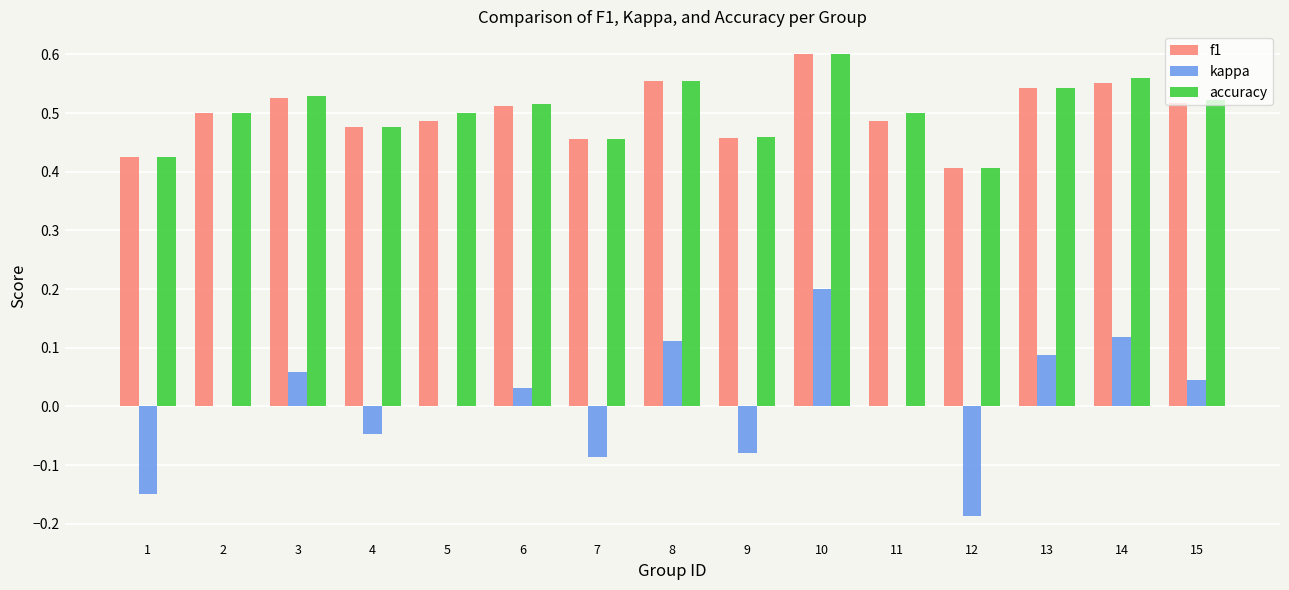

What are all the series names shown in the legend?

f1, kappa, accuracy